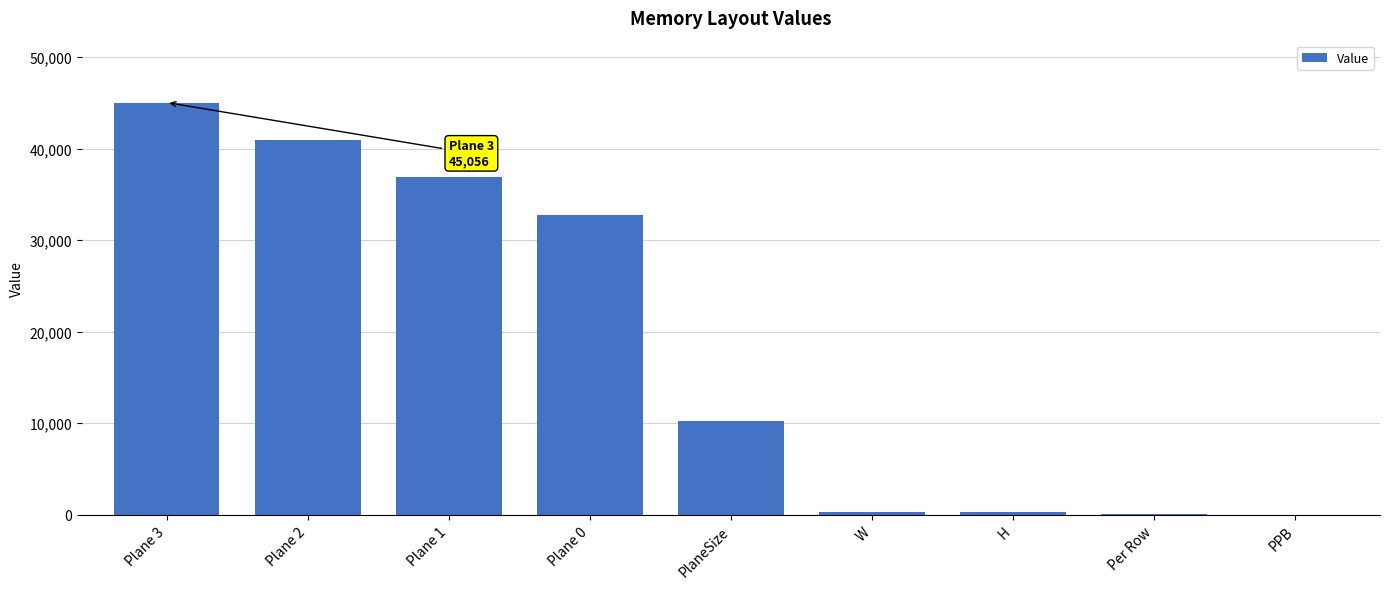

At which label is the value closest to 22532?

Plane 0